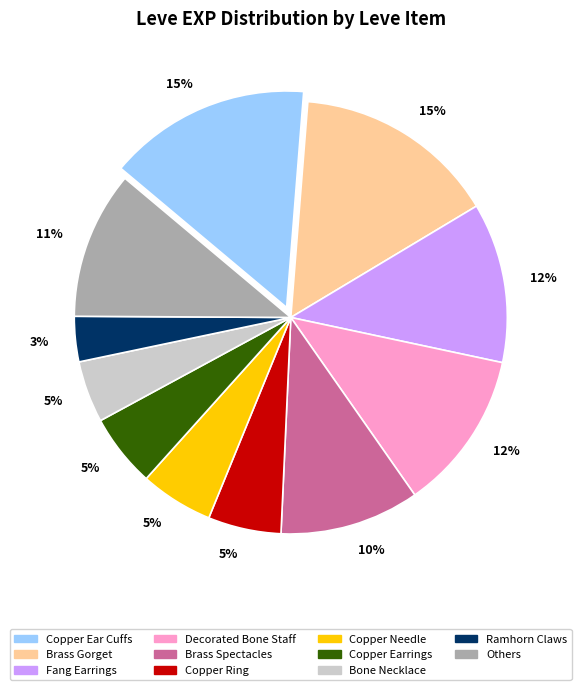

Is there any slice that represents more than half of the pie?

No